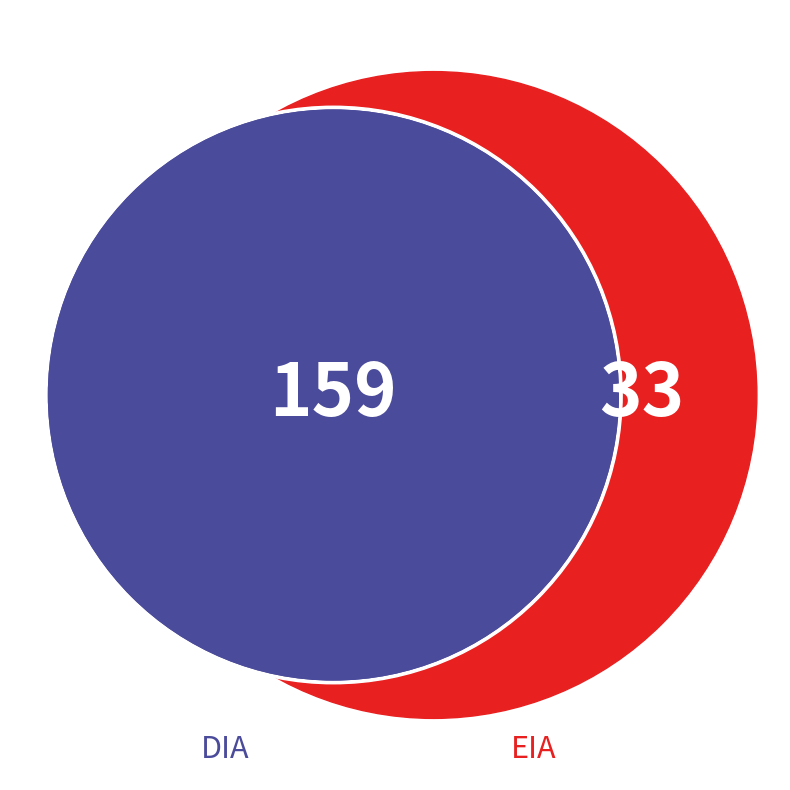

To the nearest percent, what is the difference between the largest and smallest slice percentages?

66%